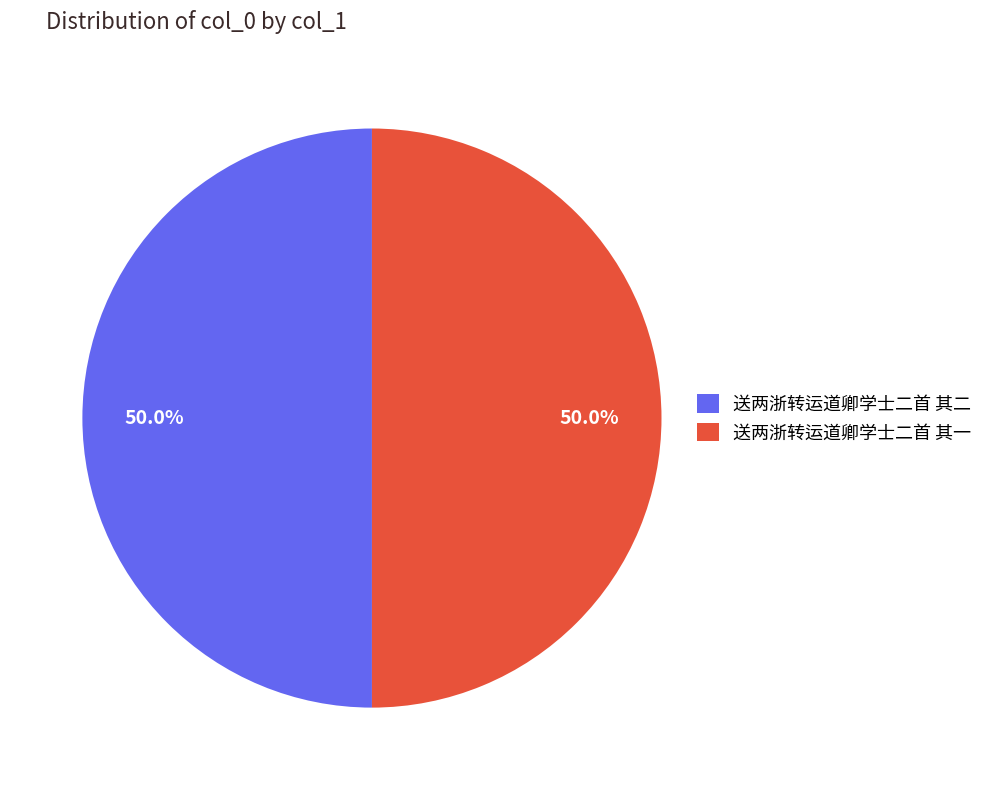

Is the sum of 送两浙转运道卿学士二首 其一 and 送两浙转运道卿学士二首 其二 greater than half?

Yes